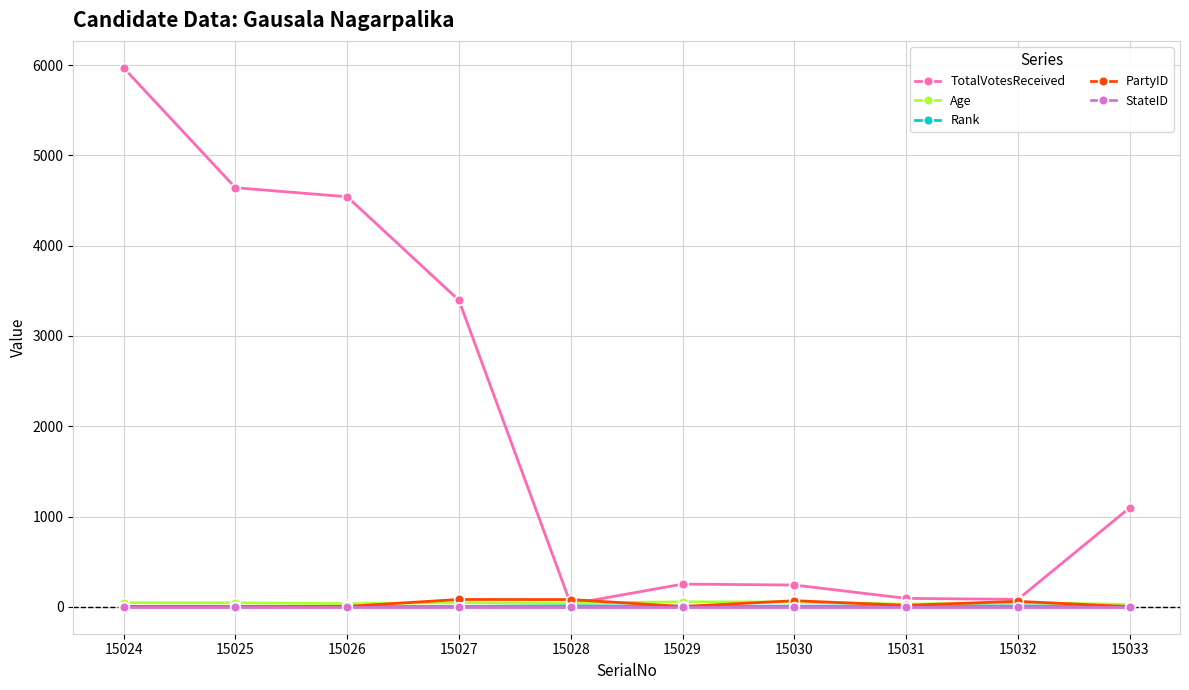

What is the maximum value shown in the chart?

5970